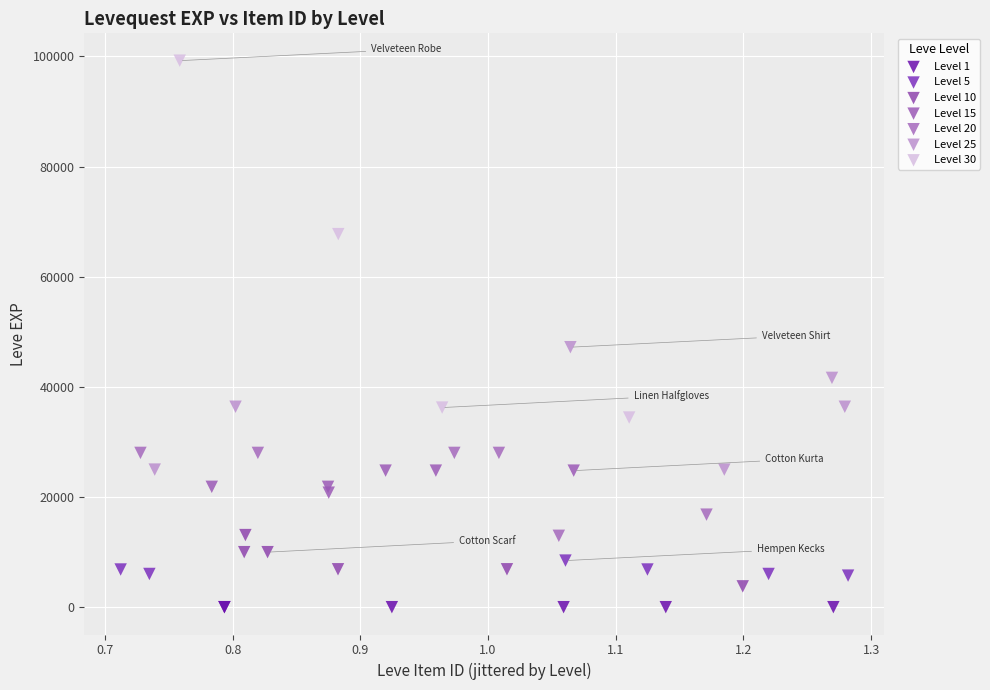

Which series reaches the maximum Y coordinate?

Level 30